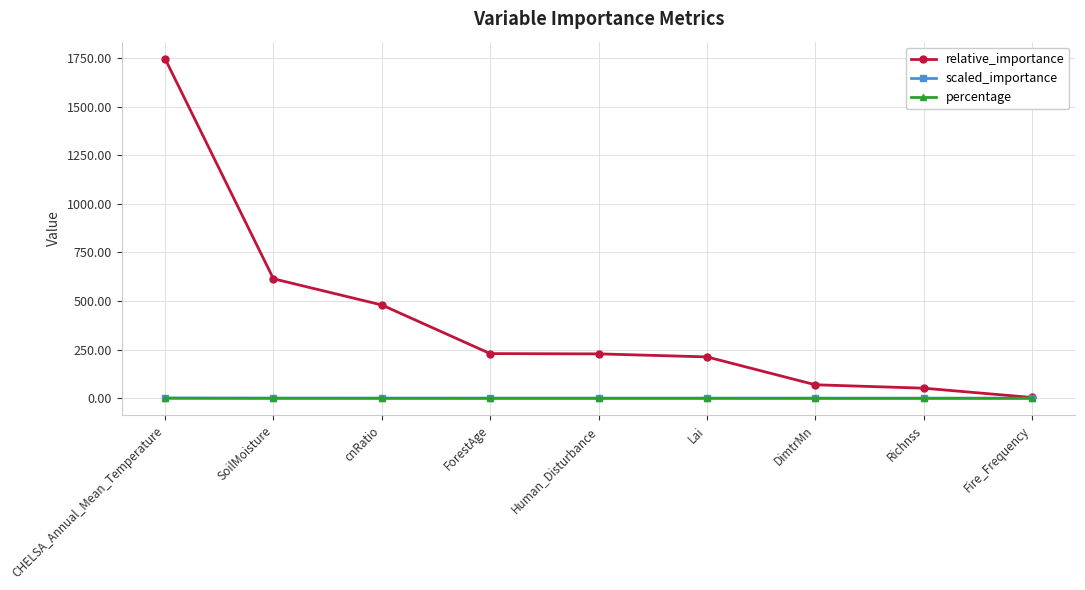

What is the label of the 6th point from the right?

ForestAge